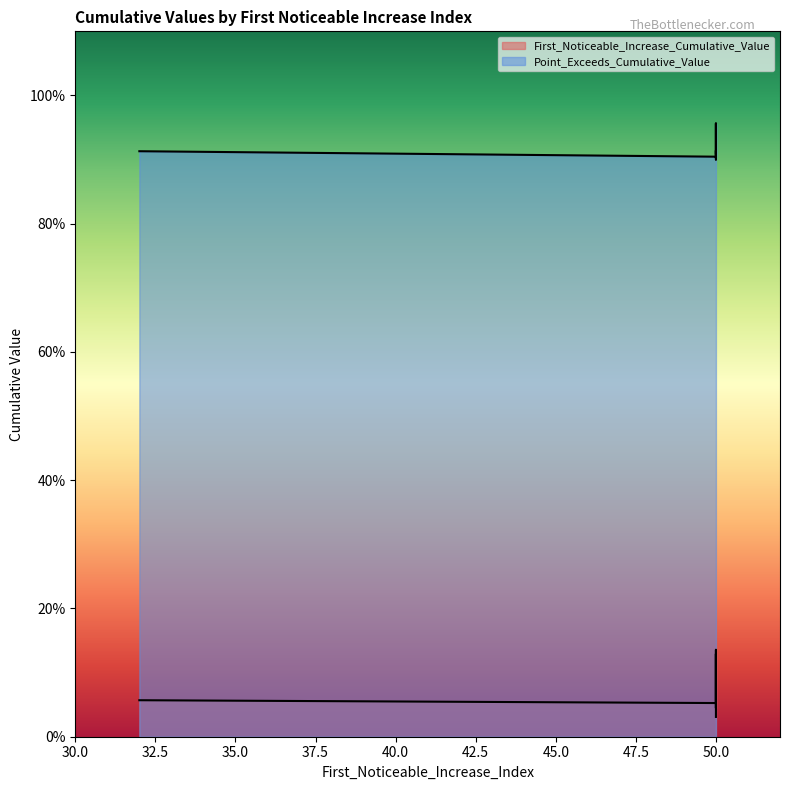

Which has a higher value, 50 or 50?

50